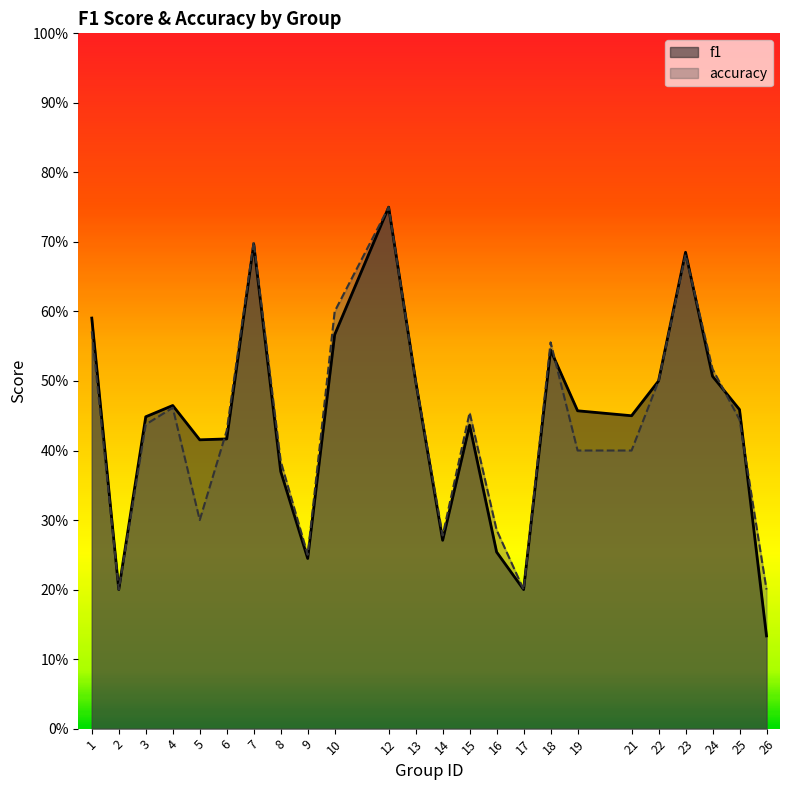

Rank the categories by f1 value from lowest to highest.

26, 2, 17, 9, 16, 14, 8, 5, 6, 15, 3, 21, 19, 25, 4, 13, 22, 24, 18, 10, 1, 23, 7, 12